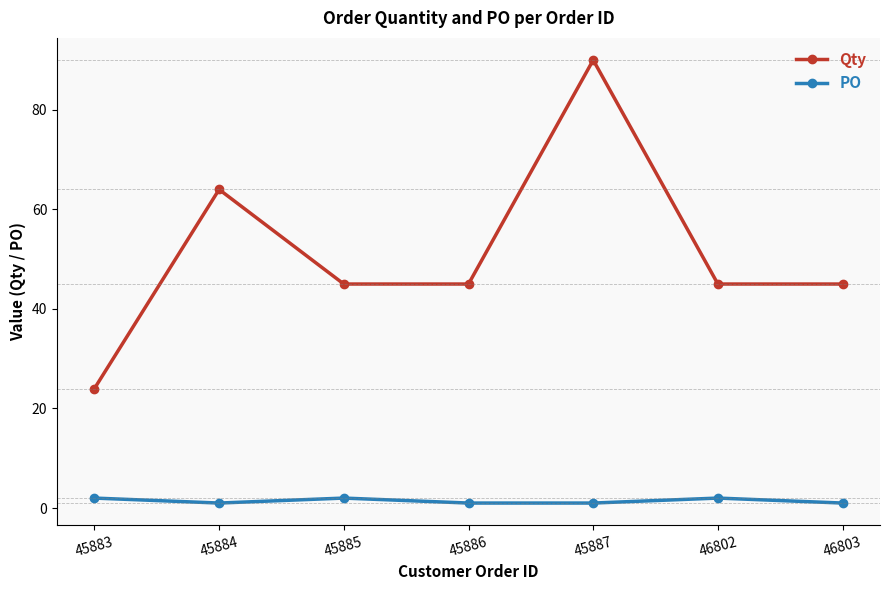

What is the greatest value displayed?

90